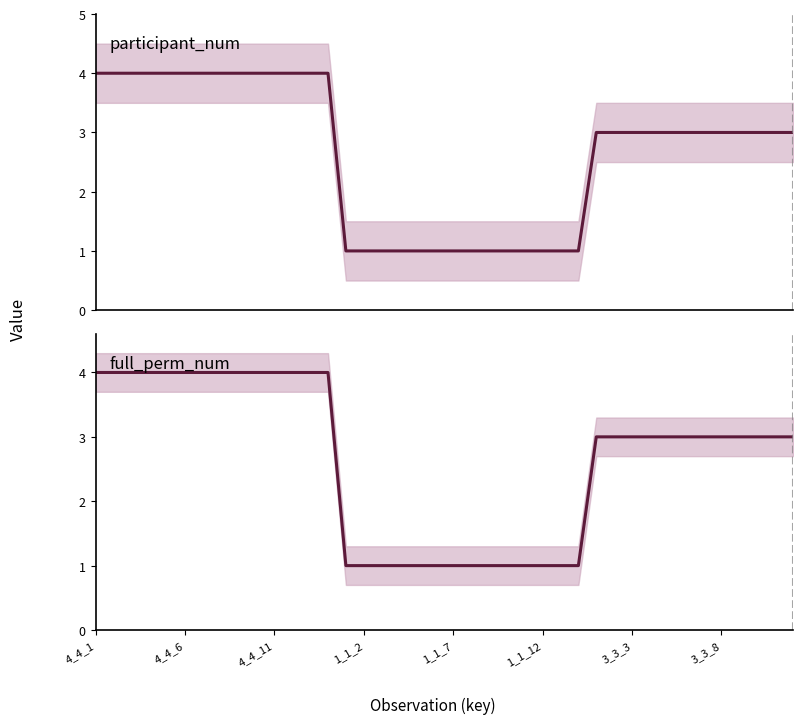

What is the difference between the maximum and second lowest values in the participant_num series?

3